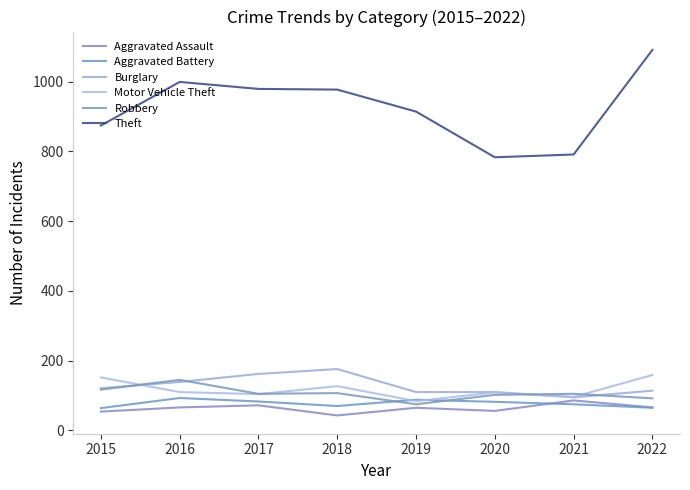

Count the number of data series in this chart.

6